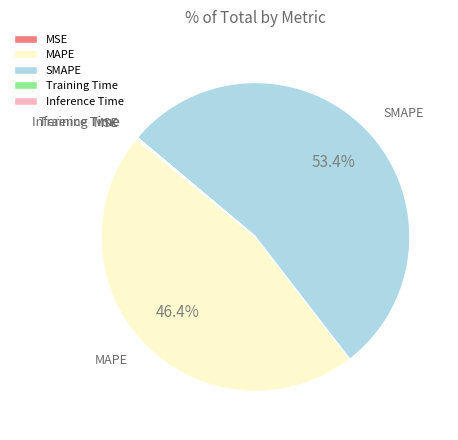

What is the largest slice in the pie chart?

SMAPE